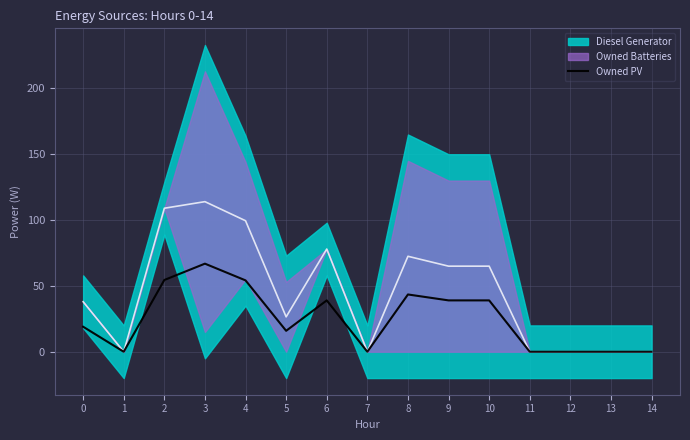

How many interior local valleys (lower than both neighbors) does the data have?

3